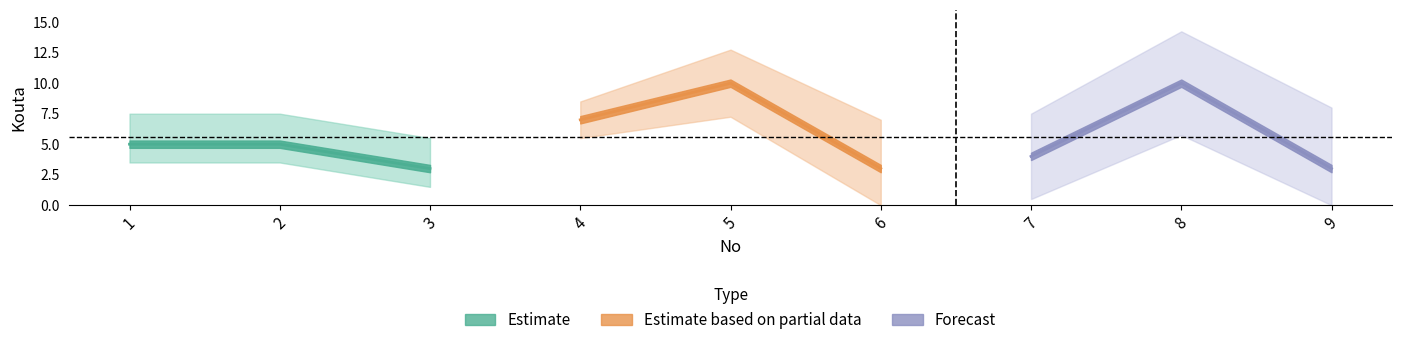

Rank the categories by value from lowest to highest.

3, 6, 9, 7, 1, 2, 4, 5, 8